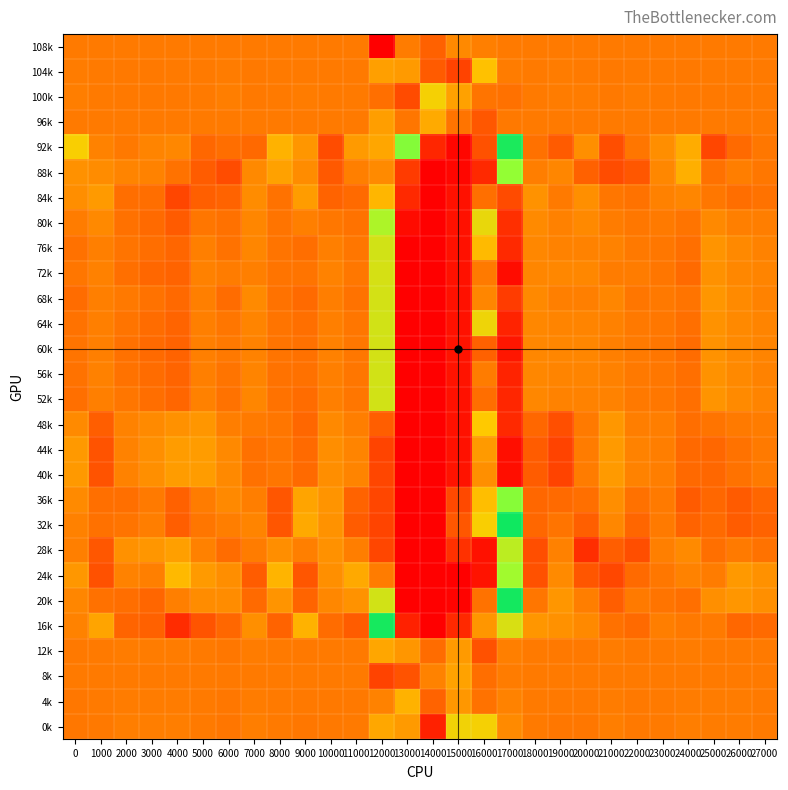

Reading right to left, what are all the values shown in this chart?

row_0: 27000=0.0	26000=0.0	25000=0.0	24000=0.0	23000=-0.0	22000=-0.0	21000=-0.0	20000=0.0	19000=0.0	18000=0.0	17000=-0.0	16000=0.0	15000=0.1	14000=-0.2	13000=0.0	12000=-1.0	11000=0.0	10000=-0.0	9000=-0.0	8000=0.0	7000=0.0	6000=-0.0	5000=-0.0	4000=-0.0	3000=-0.0	2000=-0.0	1000=0.0	0=-0.0
row_1: 27000=0.0	26000=-0.0	25000=-0.0	24000=-0.0	23000=-0.0	22000=0.0	21000=-0.0	20000=0.0	19000=0.0	18000=-0.0	17000=0.0	16000=0.5	15000=-0.4	14000=-0.2	13000=0.2	12000=0.3	11000=0.0	10000=0.0	9000=0.0	8000=0.0	7000=-0.0	6000=0.0	5000=0.0	4000=-0.0	3000=-0.0	2000=-0.0	1000=-0.0	0=0.0
row_2: 27000=0.0	26000=-0.0	25000=-0.0	24000=-0.0	23000=-0.0	22000=0.0	21000=-0.0	20000=0.0	19000=0.0	18000=-0.0	17000=-0.1	16000=-0.0	15000=0.3	14000=0.7	13000=-0.4	12000=-0.1	11000=0.0	10000=0.0	9000=0.0	8000=0.0	7000=-0.0	6000=0.0	5000=-0.0	4000=-0.0	3000=-0.0	2000=-0.0	1000=0.0	0=0.0
row_3: 27000=-0.0	26000=-0.0	25000=-0.0	24000=-0.0	23000=0.0	22000=0.0	21000=-0.0	20000=0.0	19000=-0.0	18000=-0.0	17000=-0.0	16000=-0.3	15000=-0.0	14000=0.4	13000=-0.0	12000=0.3	11000=-0.0	10000=-0.0	9000=0.0	8000=-0.0	7000=-0.0	6000=0.0	5000=-0.0	4000=-0.0	3000=-0.0	2000=-0.0	1000=0.0	0=0.0
row_4: 27000=-0.0	26000=-0.1	25000=-0.4	24000=0.4	23000=0.1	22000=-0.0	21000=-0.3	20000=0.2	19000=-0.2	18000=-0.1	17000=5.5	16000=113.8	15000=238.2	14000=174.6	13000=11.0	12000=0.3	11000=0.2	10000=-0.4	9000=0.2	8000=0.4	7000=-0.1	6000=-0.1	5000=-0.1	4000=0.1	3000=0.1	2000=-0.0	1000=0.1	0=0.7
row_5: 27000=-0.0	26000=0.0	25000=-0.1	24000=0.4	23000=0.1	22000=-0.3	21000=-0.4	20000=-0.2	19000=0.1	18000=0.0	17000=12.1	16000=168.0	15000=239.7	14000=253.0	13000=142.8	12000=0.1	11000=0.0	10000=-0.3	9000=0.1	8000=0.3	7000=0.1	6000=-0.4	5000=-0.2	4000=-0.1	3000=0.1	2000=0.1	1000=0.1	0=0.2
row_6: 27000=-0.1	26000=-0.1	25000=-0.0	24000=0.1	23000=0.1	22000=-0.1	21000=-0.0	20000=0.2	19000=-0.0	18000=0.2	17000=-0.4	16000=-0.1	15000=211.8	14000=252.7	13000=169.0	12000=0.5	11000=-0.1	10000=-0.2	9000=0.3	8000=-0.1	7000=0.1	6000=-0.2	5000=-0.2	4000=-0.4	3000=-0.1	2000=-0.1	1000=0.2	0=0.1
row_7: 27000=0.0	26000=0.0	25000=0.1	24000=-0.0	23000=-0.0	22000=-0.0	21000=0.0	20000=0.1	19000=0.1	18000=0.1	17000=-0.6	16000=0.8	15000=211.9	14000=252.9	13000=225.5	12000=15.3	11000=-0.1	10000=-0.0	9000=0.0	8000=-0.1	7000=0.1	6000=-0.1	5000=-0.0	4000=-0.2	3000=-0.1	2000=-0.1	1000=0.1	0=0.0
row_8: 27000=0.1	26000=0.1	25000=0.2	24000=-0.1	23000=-0.0	22000=-0.0	21000=0.1	20000=0.1	19000=0.1	18000=0.1	17000=-0.6	16000=0.5	15000=212.5	14000=253.1	13000=252.9	12000=21.9	11000=-0.0	10000=0.0	9000=-0.1	8000=-0.1	7000=0.1	6000=-0.1	5000=0.0	4000=-0.2	3000=-0.1	2000=-0.0	1000=0.0	0=-0.1
row_9: 27000=0.1	26000=0.1	25000=0.2	24000=-0.1	23000=-0.0	22000=0.0	21000=0.0	20000=0.1	19000=0.1	18000=0.1	17000=-0.9	16000=0.0	15000=212.1	14000=254.0	13000=254.1	12000=22.5	11000=-0.0	10000=0.1	9000=-0.1	8000=-0.1	7000=0.0	6000=0.0	5000=0.0	4000=-0.2	3000=-0.1	2000=-0.1	1000=0.0	0=-0.0
row_10: 27000=0.1	26000=0.1	25000=0.2	24000=-0.0	23000=-0.0	22000=-0.0	21000=0.1	20000=0.0	19000=0.0	18000=0.1	17000=-0.5	16000=0.1	15000=211.9	14000=252.7	13000=252.5	12000=22.1	11000=-0.1	10000=0.0	9000=-0.1	8000=-0.1	7000=0.1	6000=-0.1	5000=0.0	4000=-0.1	3000=-0.1	2000=-0.0	1000=0.0	0=-0.1
row_11: 27000=0.1	26000=0.1	25000=0.2	24000=-0.1	23000=-0.0	22000=-0.0	21000=0.0	20000=0.1	19000=0.1	18000=0.1	17000=-0.7	16000=0.7	15000=212.9	14000=253.3	13000=252.8	12000=21.8	11000=-0.0	10000=0.0	9000=-0.1	8000=-0.1	7000=0.1	6000=-0.0	5000=0.0	4000=-0.2	3000=-0.1	2000=-0.1	1000=0.0	0=-0.1
row_12: 27000=0.1	26000=0.1	25000=0.2	24000=-0.1	23000=-0.0	22000=-0.0	21000=0.0	20000=0.1	19000=0.1	18000=0.1	17000=-0.8	16000=-0.2	15000=211.6	14000=253.0	13000=253.0	12000=22.1	11000=-0.0	10000=0.1	9000=-0.1	8000=-0.1	7000=0.1	6000=-0.0	5000=0.0	4000=-0.2	3000=-0.1	2000=-0.1	1000=0.0	0=-0.1
row_13: 27000=0.1	26000=0.1	25000=0.2	24000=-0.1	23000=-0.0	22000=-0.0	21000=0.0	20000=0.1	19000=0.1	18000=0.1	17000=-0.7	16000=0.0	15000=211.7	14000=253.6	13000=252.7	12000=22.0	11000=-0.0	10000=0.0	9000=-0.1	8000=-0.1	7000=0.1	6000=-0.0	5000=0.0	4000=-0.2	3000=-0.1	2000=-0.1	1000=0.0	0=-0.1
row_14: 27000=0.1	26000=0.1	25000=0.2	24000=-0.1	23000=-0.0	22000=-0.0	21000=0.1	20000=0.1	19000=0.1	18000=0.1	17000=-0.6	16000=-0.1	15000=213.0	14000=254.0	13000=255.6	12000=22.0	11000=-0.0	10000=0.0	9000=-0.1	8000=-0.1	7000=0.1	6000=-0.1	5000=0.0	4000=-0.2	3000=-0.1	2000=-0.0	1000=0.0	0=-0.1
row_15: 27000=0.0	26000=-0.0	25000=-0.0	24000=-0.1	23000=0.0	22000=0.0	21000=0.2	20000=-0.0	19000=-0.3	18000=-0.1	17000=-0.6	16000=0.6	15000=212.0	14000=253.1	13000=253.2	12000=100.9	11000=0.0	10000=0.1	9000=-0.1	8000=-0.0	7000=-0.0	6000=0.0	5000=0.2	4000=0.2	3000=0.1	2000=0.1	1000=-0.2	0=0.1
row_16: 27000=-0.0	26000=-0.1	25000=-0.1	24000=-0.1	23000=0.0	22000=0.1	21000=0.2	20000=0.0	19000=-0.4	18000=-0.2	17000=-0.8	16000=0.3	15000=211.7	14000=253.4	13000=252.7	12000=128.1	11000=0.1	10000=0.1	9000=-0.1	8000=-0.0	7000=-0.1	6000=0.1	5000=0.3	4000=0.3	3000=0.2	2000=0.1	1000=-0.3	0=0.2
row_17: 27000=-0.0	26000=-0.1	25000=-0.1	24000=-0.1	23000=0.0	22000=0.1	21000=0.2	20000=0.0	19000=-0.4	18000=-0.2	17000=-0.8	16000=0.2	15000=211.6	14000=253.4	13000=252.7	12000=127.8	11000=0.1	10000=0.1	9000=-0.1	8000=-0.0	7000=-0.1	6000=0.1	5000=0.3	4000=0.3	3000=0.2	2000=0.1	1000=-0.3	0=0.2
row_18: 27000=-0.2	26000=-0.2	25000=-0.1	24000=-0.2	23000=0.0	22000=-0.1	21000=0.1	20000=-0.1	19000=-0.1	18000=-0.1	17000=1.9	16000=0.5	15000=123.6	14000=252.8	13000=252.8	12000=128.0	11000=-0.2	10000=0.2	9000=0.3	8000=-0.3	7000=0.0	6000=0.1	5000=0.0	4000=-0.2	3000=0.0	2000=-0.1	1000=-0.1	0=0.1
row_19: 27000=-0.2	26000=-0.2	25000=-0.1	24000=-0.2	23000=0.0	22000=-0.2	21000=0.1	20000=-0.2	19000=-0.0	18000=-0.1	17000=5.1	16000=32.6	15000=106.8	14000=253.3	13000=254.8	12000=128.3	11000=-0.2	10000=0.2	9000=0.4	8000=-0.3	7000=0.1	6000=0.0	5000=-0.0	4000=-0.2	3000=0.0	2000=-0.1	1000=-0.1	0=0.0
row_20: 27000=-0.1	26000=0.0	25000=-0.1	24000=0.1	23000=0.0	22000=-0.3	21000=-0.2	20000=-0.6	19000=0.0	18000=-0.3	17000=17.6	16000=211.9	15000=155.7	14000=254.0	13000=253.3	12000=127.9	11000=0.0	10000=0.2	9000=0.0	8000=0.1	7000=0.0	6000=-0.1	5000=0.1	4000=0.3	3000=0.2	2000=0.2	1000=-0.3	0=0.0
row_21: 27000=0.2	26000=0.2	25000=0.0	24000=0.1	23000=-0.0	22000=-0.1	21000=-0.4	20000=-0.3	19000=0.1	18000=-0.3	17000=13.6	16000=210.3	15000=254.0	14000=253.4	13000=252.4	12000=74.8	11000=0.4	10000=0.2	9000=-0.3	8000=0.4	7000=-0.2	6000=0.1	5000=0.2	4000=0.5	3000=0.0	2000=0.1	1000=-0.3	0=0.2
row_22: 27000=0.2	26000=0.2	25000=0.2	24000=-0.1	23000=-0.1	22000=0.0	21000=-0.2	20000=0.0	19000=0.2	18000=-0.0	17000=4.0	16000=82.4	15000=244.1	14000=252.8	13000=253.2	12000=22.0	11000=0.2	10000=0.1	9000=-0.2	8000=0.2	7000=-0.1	6000=0.1	5000=0.1	4000=0.0	3000=-0.2	2000=-0.1	1000=-0.1	0=0.1
row_23: 27000=-0.1	26000=-0.2	25000=0.0	24000=-0.0	23000=0.0	22000=-0.1	21000=-0.1	20000=0.1	19000=0.2	18000=0.2	17000=0.9	16000=0.2	15000=167.4	14000=252.6	13000=183.5	12000=4.0	11000=-0.2	10000=-0.1	9000=0.4	8000=-0.2	7000=0.2	6000=-0.1	5000=-0.3	4000=-0.6	3000=-0.2	2000=-0.2	1000=0.3	0=0.1
row_24: 27000=-0.0	26000=0.0	25000=0.0	24000=0.0	23000=0.0	22000=-0.0	21000=0.0	20000=-0.0	19000=-0.0	18000=0.0	17000=0.0	16000=-0.3	15000=0.3	14000=-0.1	13000=0.2	12000=0.3	11000=-0.0	10000=-0.0	9000=-0.0	8000=-0.0	7000=0.0	6000=-0.0	5000=0.0	4000=0.0	3000=0.0	2000=0.0	1000=-0.0	0=-0.0
row_25: 27000=-0.0	26000=0.0	25000=0.0	24000=0.0	23000=0.0	22000=-0.0	21000=0.0	20000=-0.0	19000=-0.0	18000=0.0	17000=0.0	16000=-0.1	15000=0.3	14000=0.1	13000=-0.3	12000=-0.4	11000=-0.0	10000=-0.0	9000=-0.0	8000=-0.0	7000=0.0	6000=-0.0	5000=-0.0	4000=0.0	3000=0.0	2000=0.0	1000=0.0	0=-0.0
row_26: 27000=-0.0	26000=0.0	25000=0.0	24000=0.0	23000=0.0	22000=-0.0	21000=0.0	20000=-0.0	19000=-0.0	18000=0.0	17000=0.1	16000=-0.1	15000=0.2	14000=-0.2	13000=0.4	12000=0.1	11000=-0.0	10000=-0.0	9000=-0.0	8000=-0.0	7000=0.0	6000=-0.0	5000=0.0	4000=0.0	3000=0.0	2000=0.0	1000=-0.0	0=-0.0
row_27: 27000=0.0	26000=0.0	25000=0.0	24000=0.0	23000=0.0	22000=-0.0	21000=0.0	20000=-0.0	19000=-0.0	18000=0.0	17000=0.1	16000=0.7	15000=0.7	14000=-0.7	13000=0.2	12000=0.3	11000=-0.0	10000=-0.0	9000=-0.0	8000=0.0	7000=0.0	6000=-0.0	5000=0.0	4000=0.0	3000=0.0	2000=0.0	1000=-0.0	0=-0.0